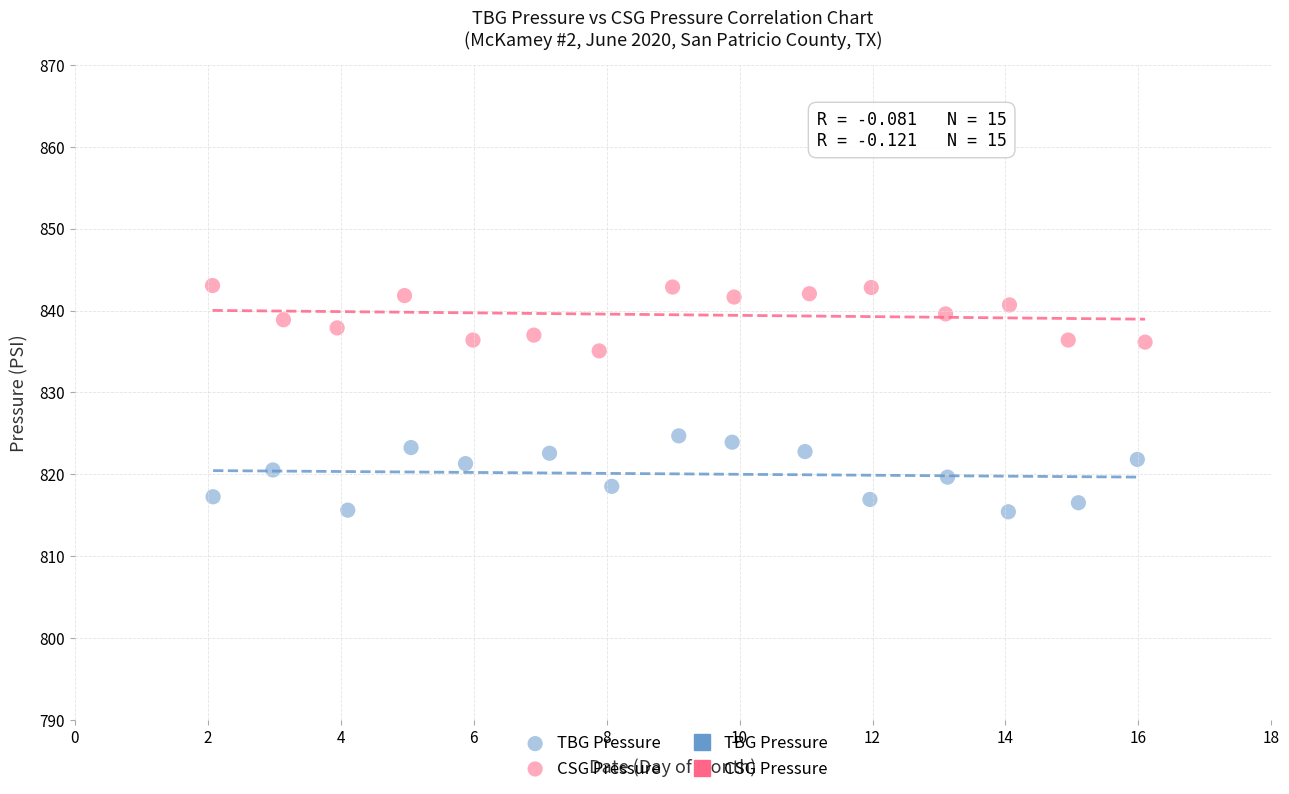

Which series has the widest spread of Y values?

TBG Pressure